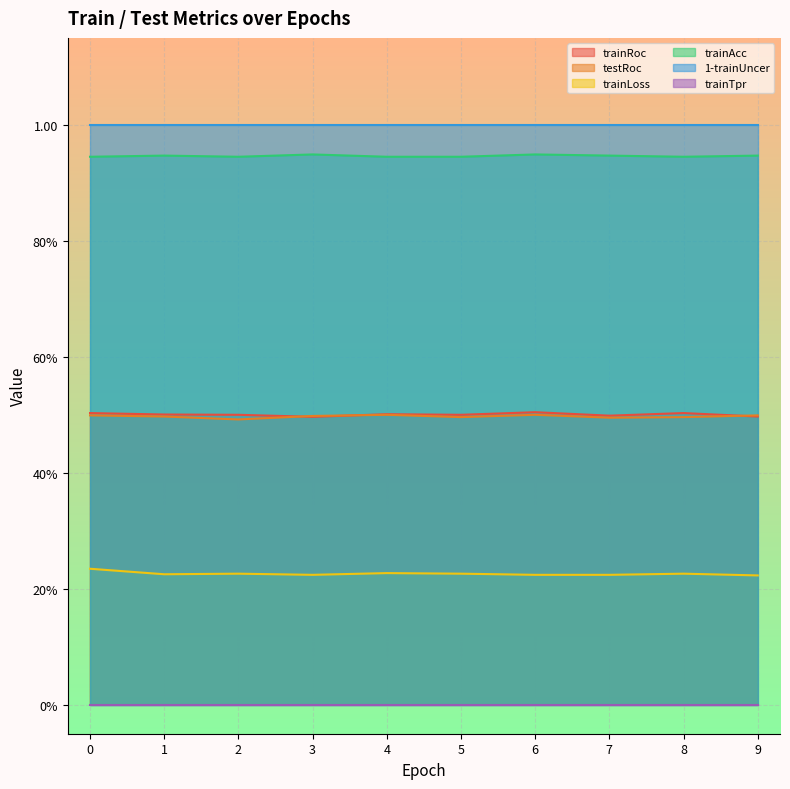

True or false: trainLoss and testRoc intersect in this chart.

False